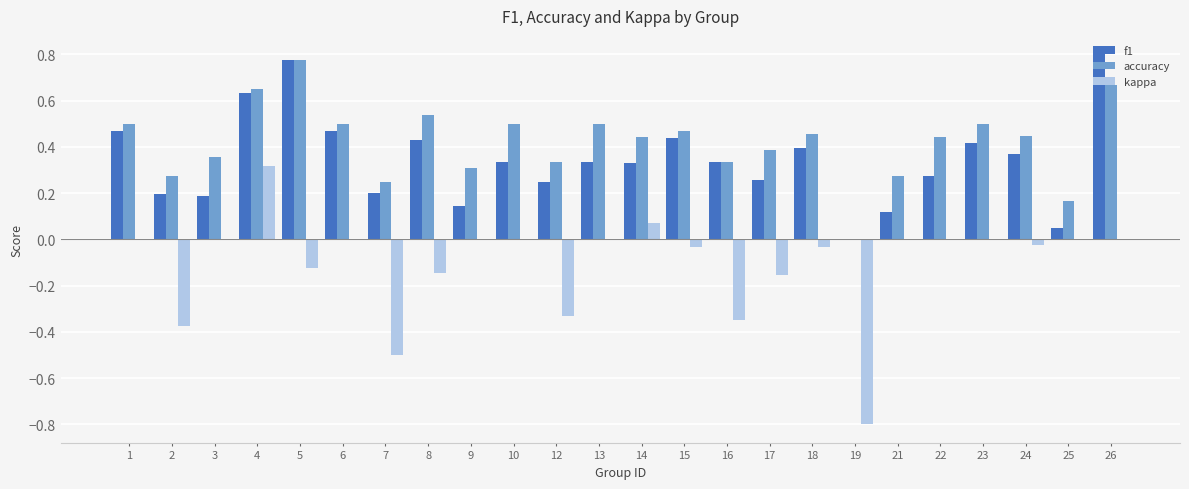

How many groups of bars are there?

24